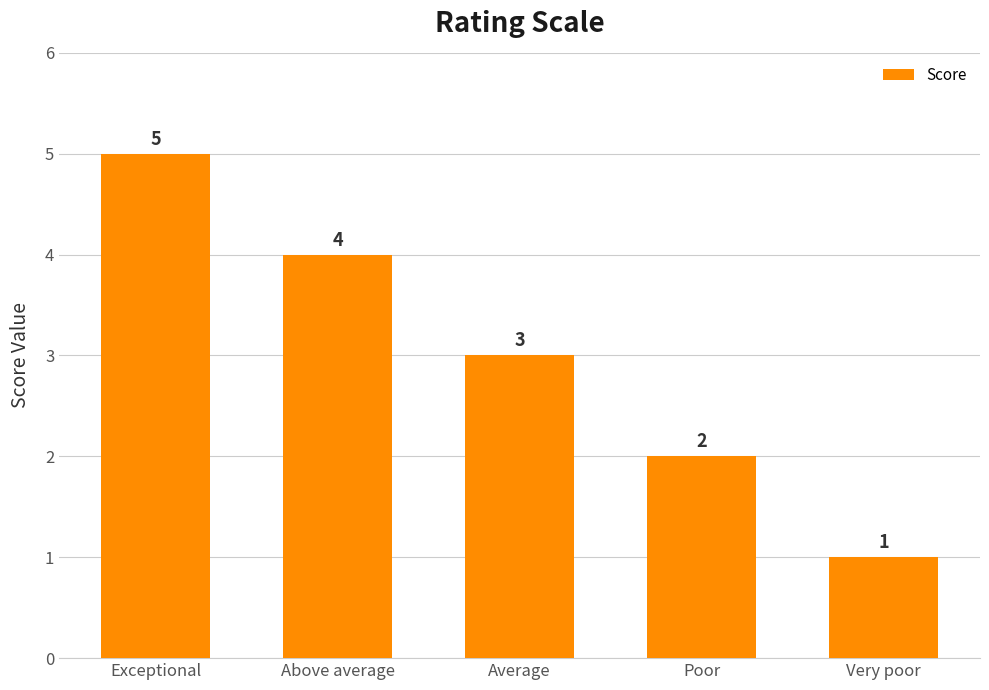

Read the value at Poor.

2